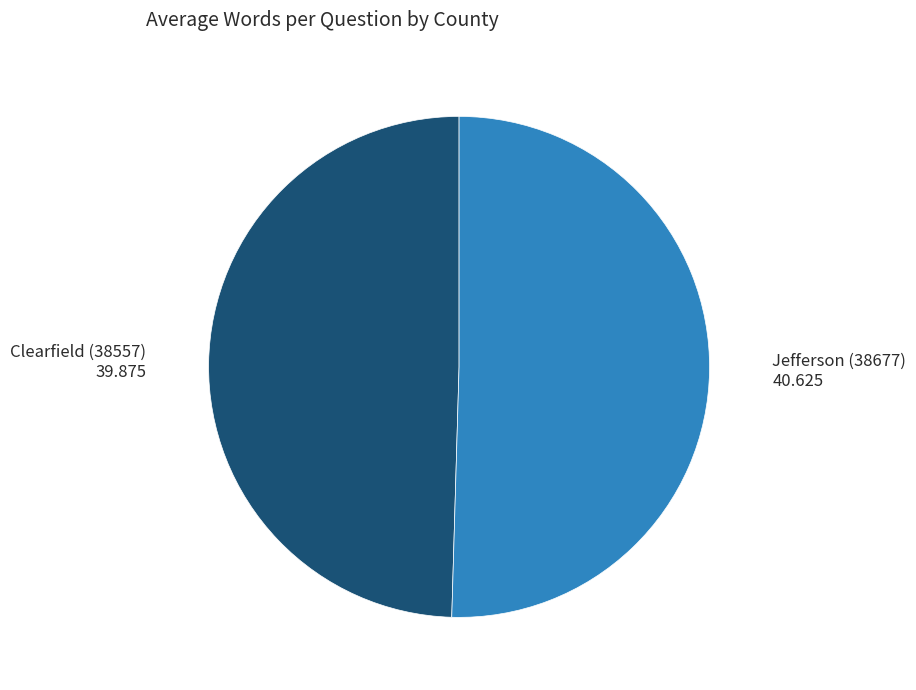

Does any single category account for the majority?

Yes